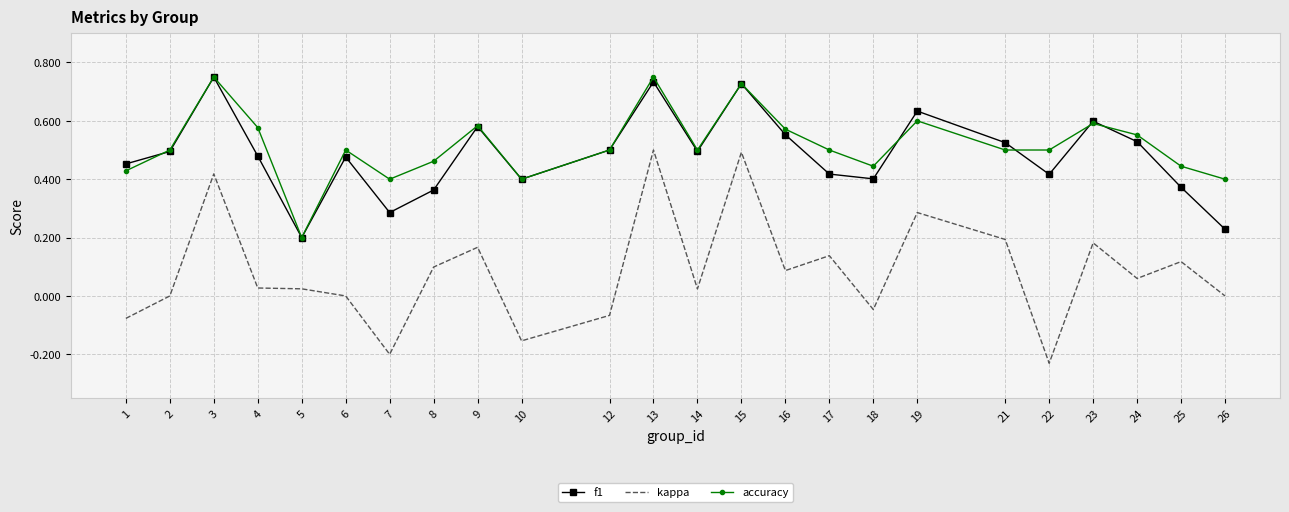

Which series has the widest spread of values?

kappa